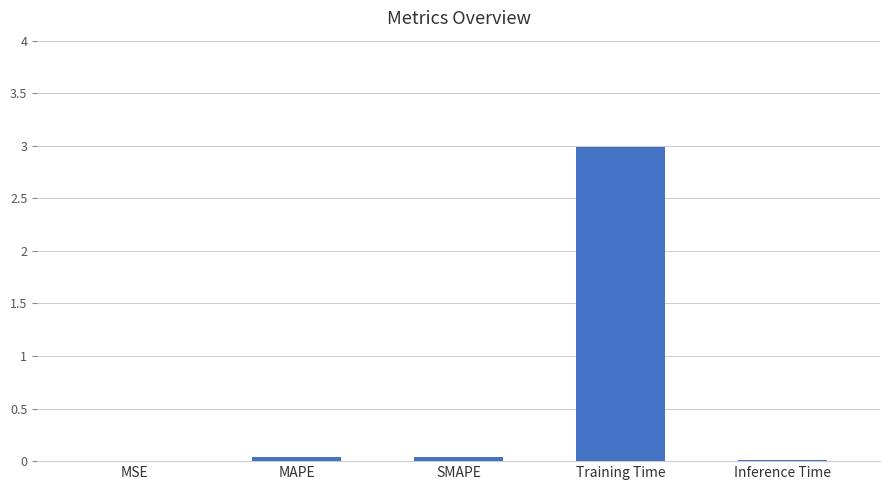

Which category has the highest value across all series?

Training Time